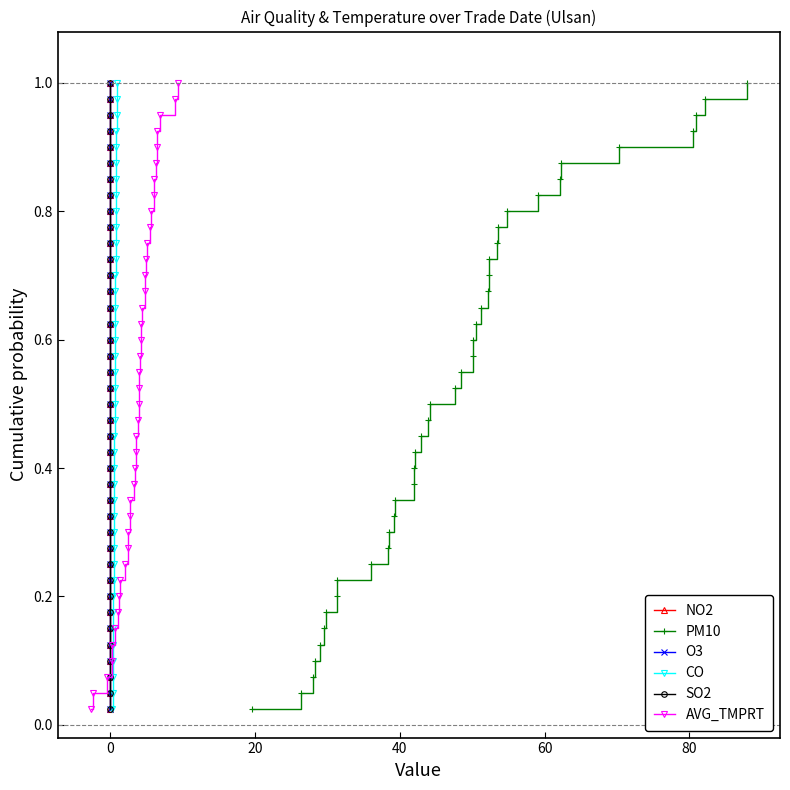

True or false: NO2 has more than 1 interior local peaks.

False